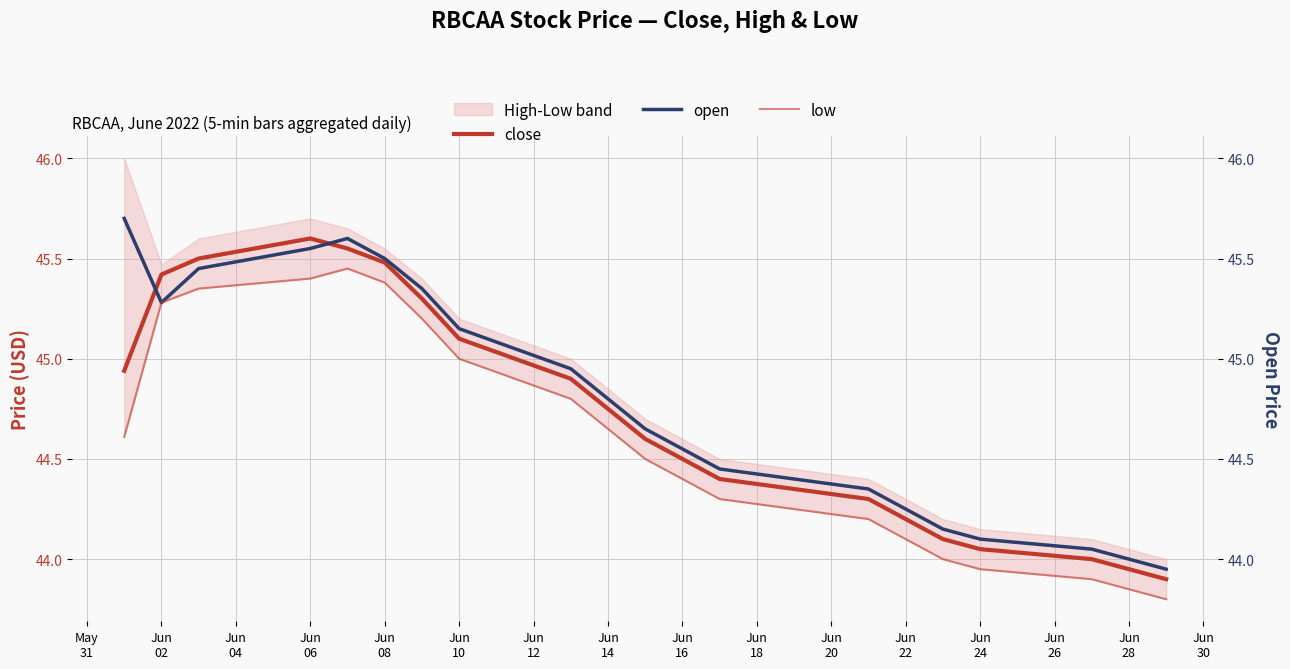

What is the difference between the open values at Jun
26 and Jun
30?

0.2